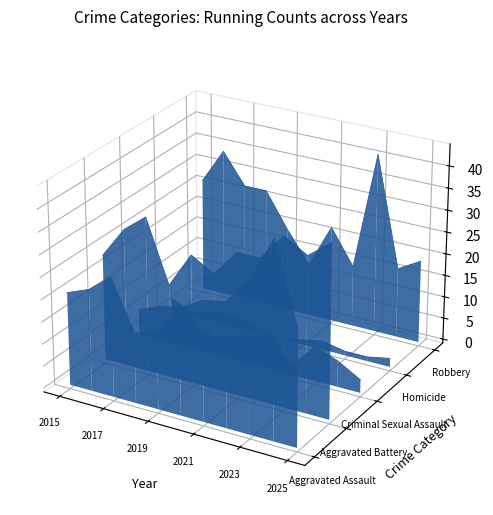

Which series ends up on top after the final intersection of Homicide and Criminal Sexual Assault?

Homicide